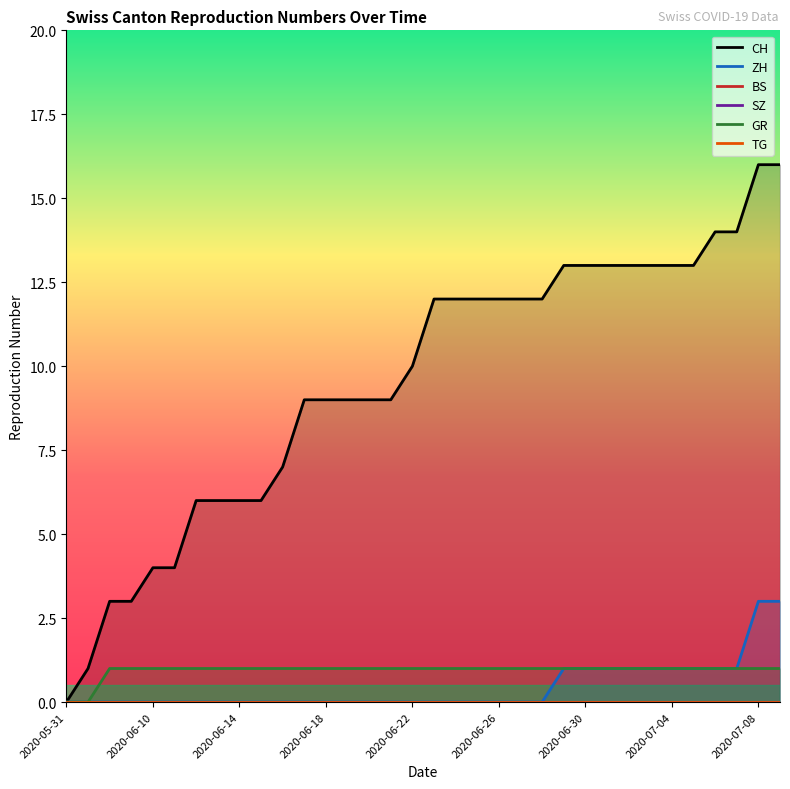

What is the value of the CH point at the 28th from the left?

13